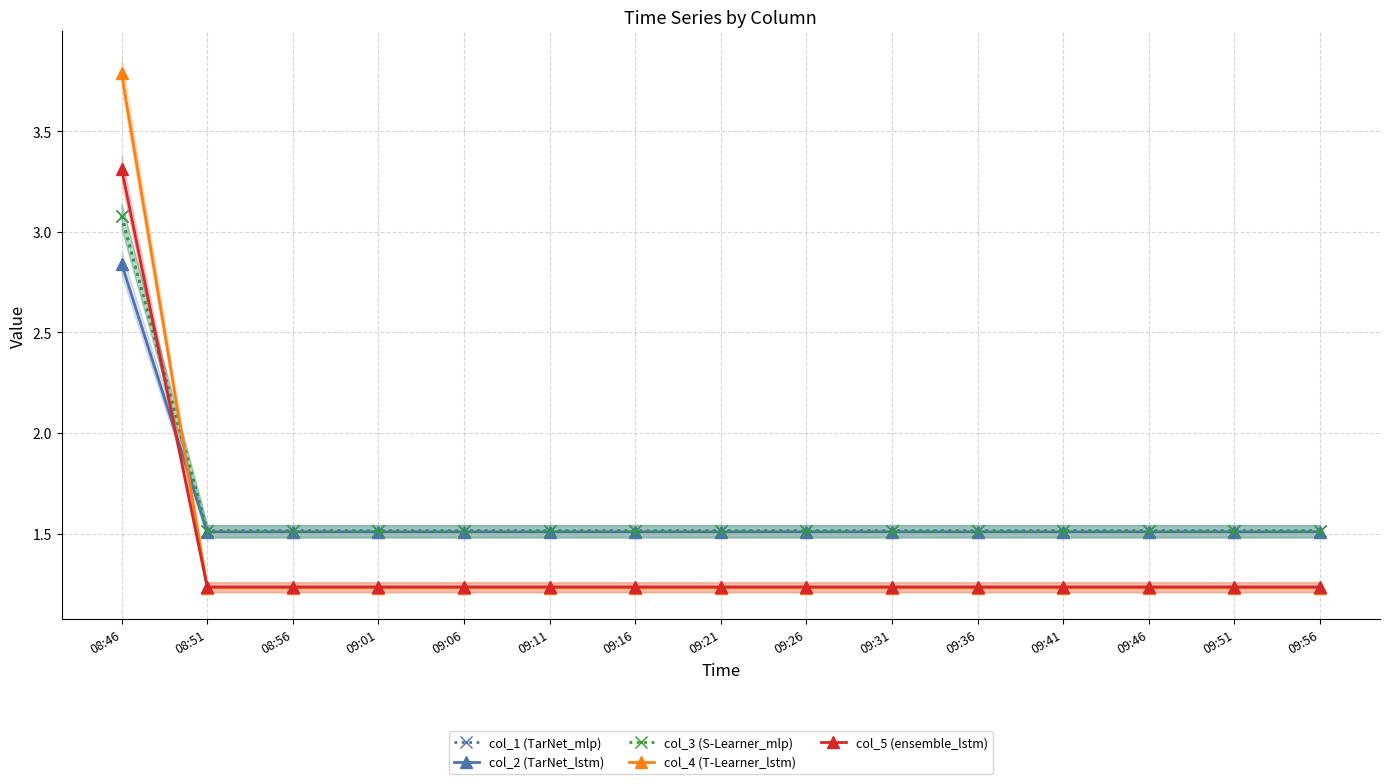

Reading left to right, transcribe all the data shown in this chart.

col_1 (TarNet_mlp): 3.1	1.5	1.5	1.5	1.5	1.5	1.5	1.5	1.5	1.5	1.5	1.5	1.5	1.5	1.5
col_2 (TarNet_lstm): 2.8	1.5	1.5	1.5	1.5	1.5	1.5	1.5	1.5	1.5	1.5	1.5	1.5	1.5	1.5
col_3 (S-Learner_mlp): 3.1	1.5	1.5	1.5	1.5	1.5	1.5	1.5	1.5	1.5	1.5	1.5	1.5	1.5	1.5
col_4 (T-Learner_lstm): 3.8	1.2	1.2	1.2	1.2	1.2	1.2	1.2	1.2	1.2	1.2	1.2	1.2	1.2	1.2
col_5 (ensemble_lstm): 3.3	1.2	1.2	1.2	1.2	1.2	1.2	1.2	1.2	1.2	1.2	1.2	1.2	1.2	1.2